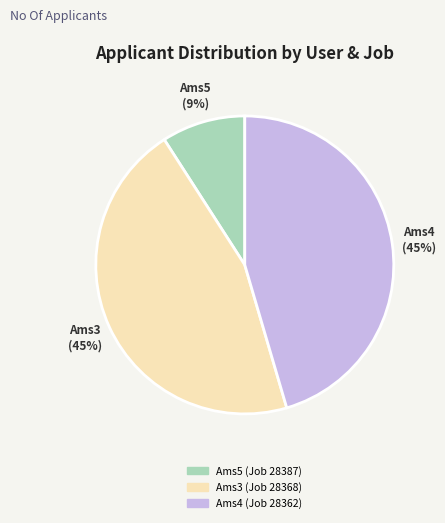

Is there a majority slice in this chart?

No